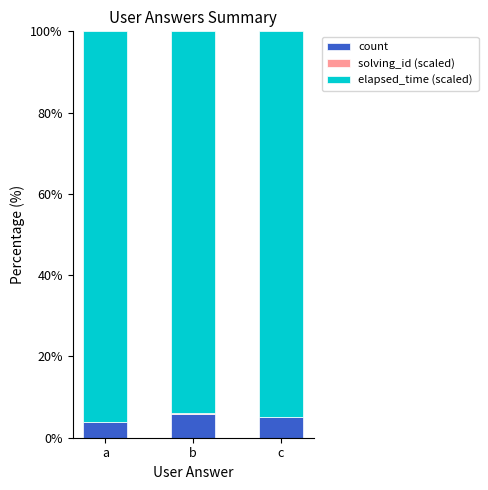

True or false: count has a value of 5.1 at c.

True